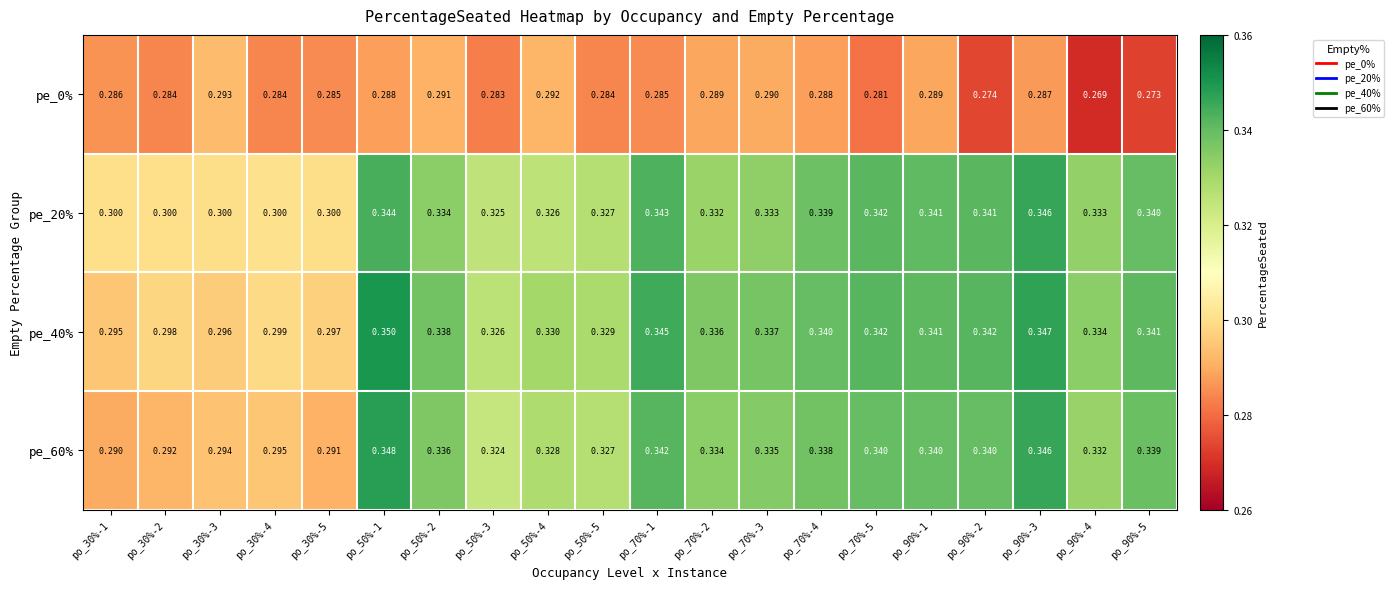

Is the value of pe_0% at po_30%-3 greater than the value of pe_20% at po_70%-5?

No